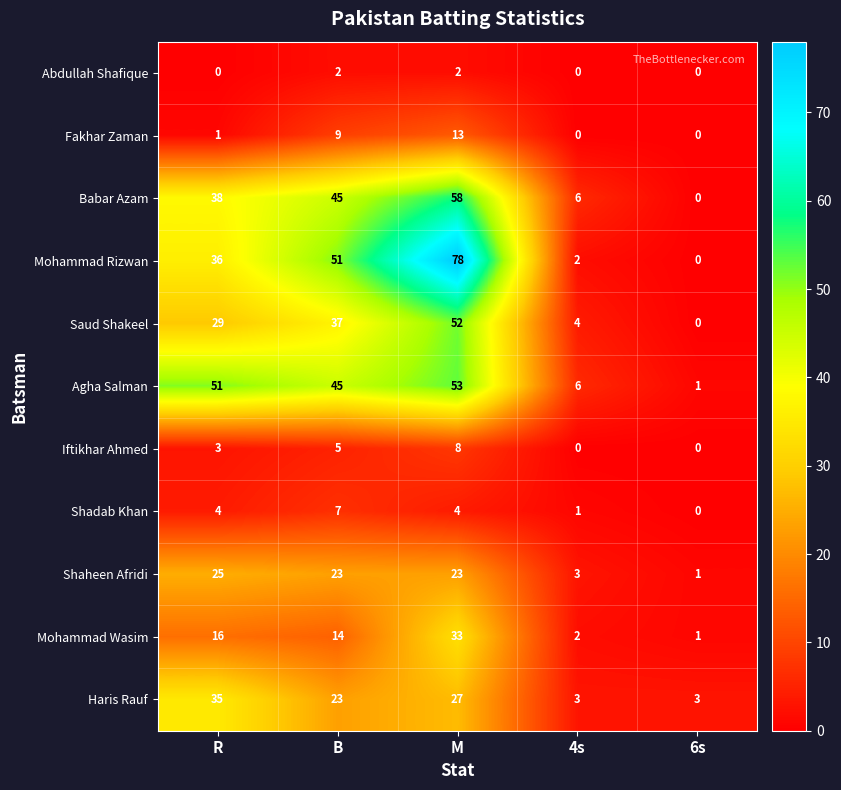

What is the difference between the second highest and second lowest values in the Mohammad Wasim series?

14